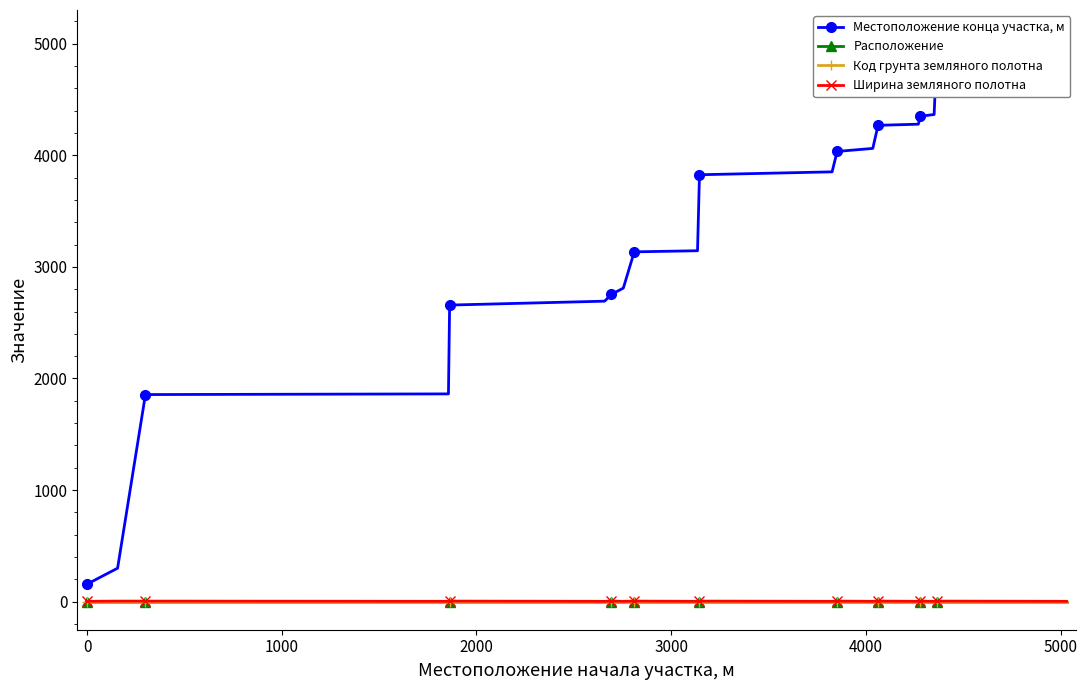

What is the sum of all Код грунта земляного полотна values?

20